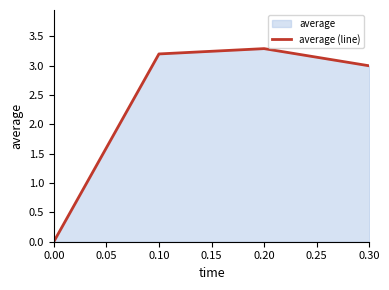

Rank the categories by value from highest to lowest.

0.20, 0.10, 0.30, 0.00